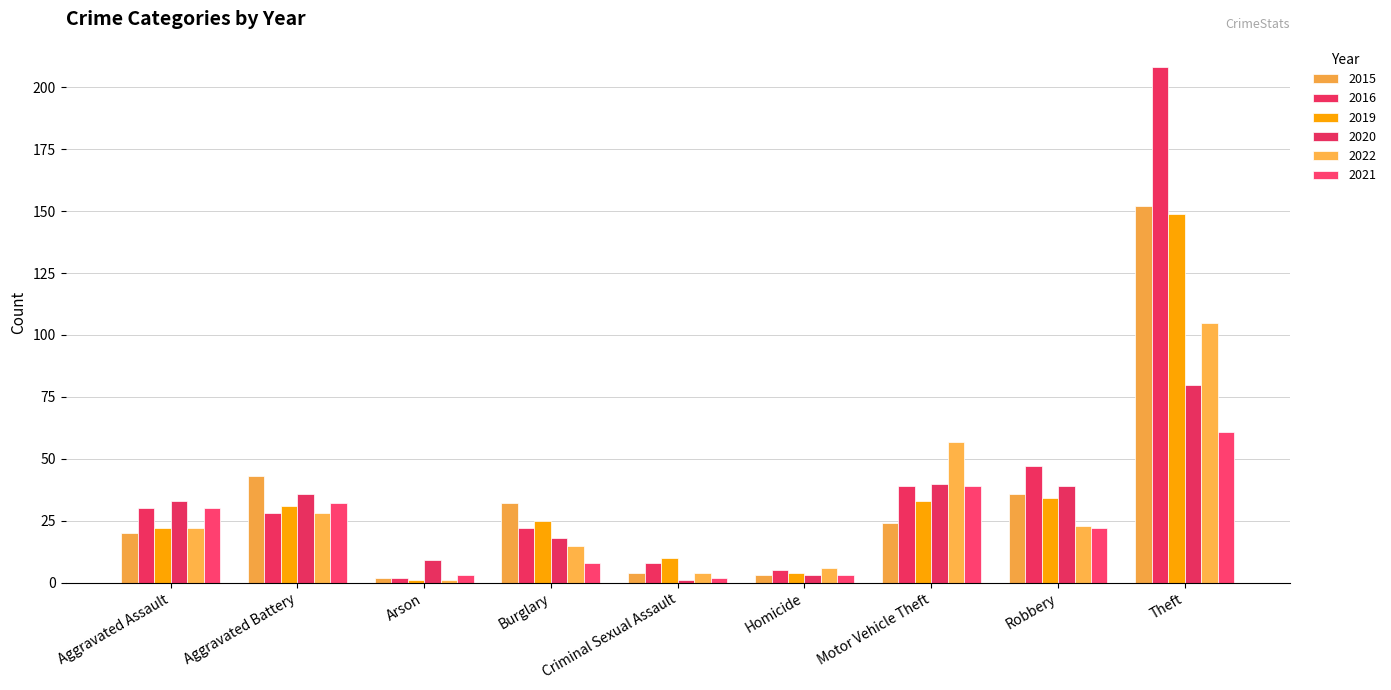

Is it true that 2021 equals 12 at Robbery?

False